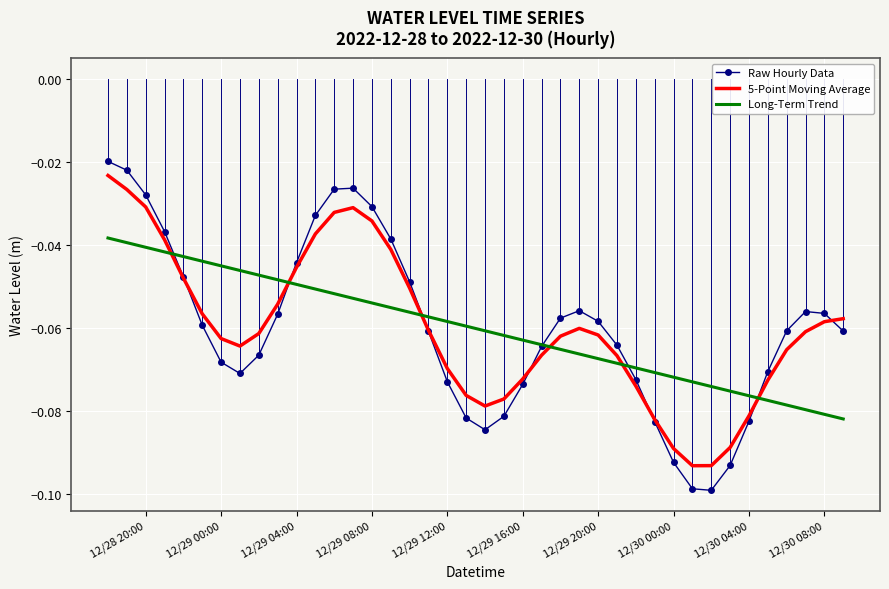

Which series has the widest spread of values?

Raw Hourly Data